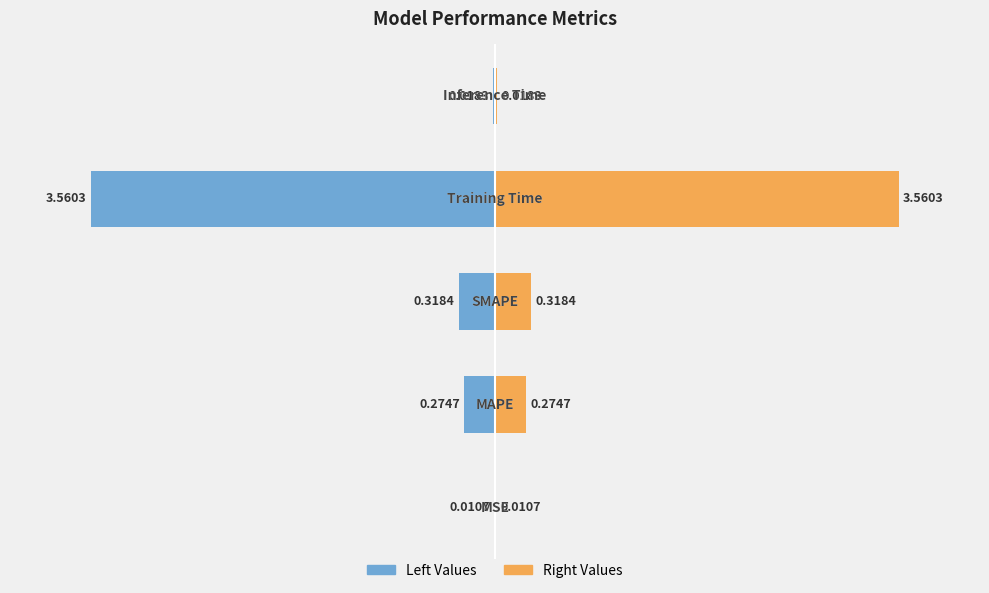

Reading right to left, list all the values displayed in this chart.

col_1 (left): -0.0	-3.6	-0.3	-0.3	-0.0
col_1 (right): 0.0	3.6	0.3	0.3	0.0